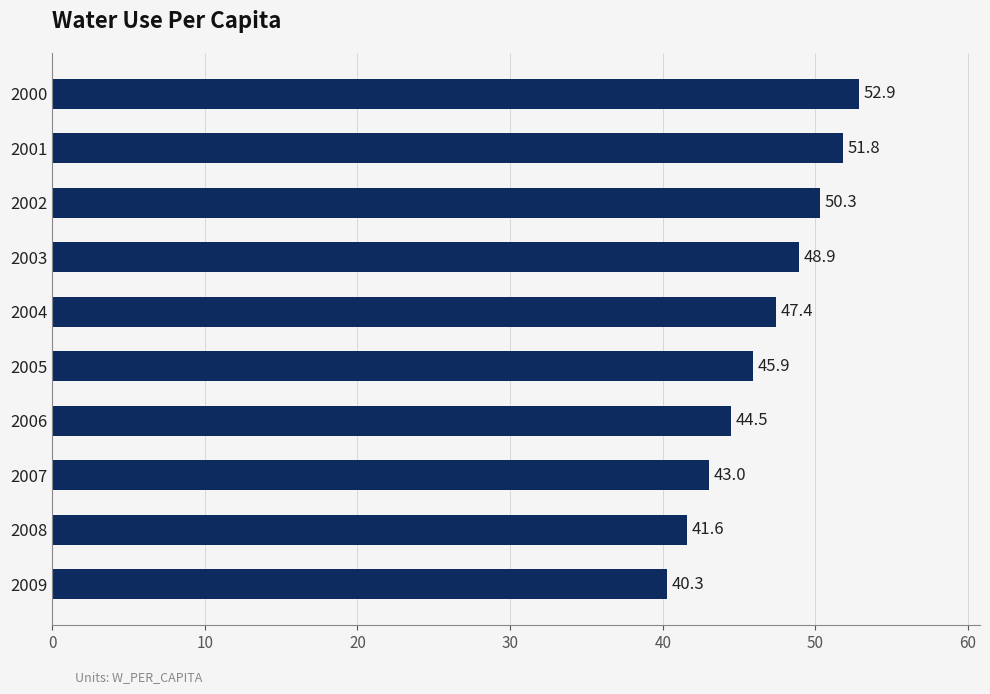

Which has a higher value, 2001 or 2006?

2001